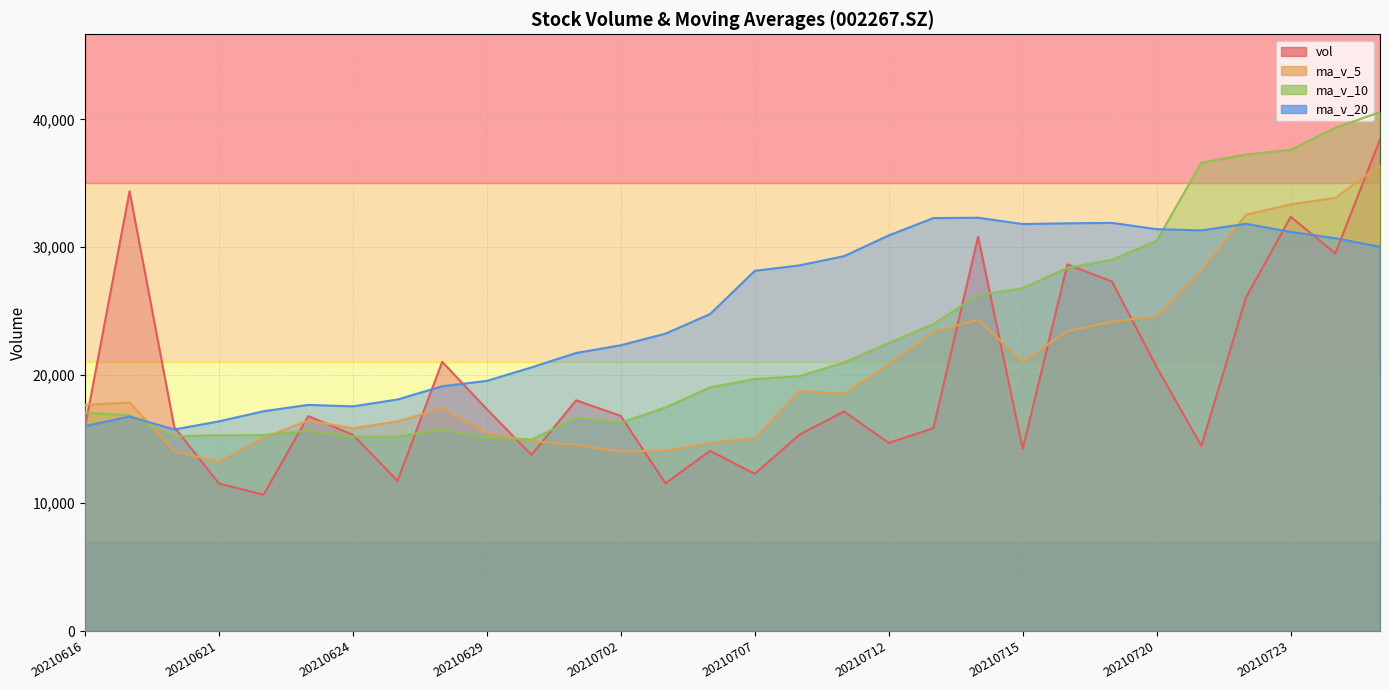

What is the approximate value of ma_v_10 at 20210628?

15746.4